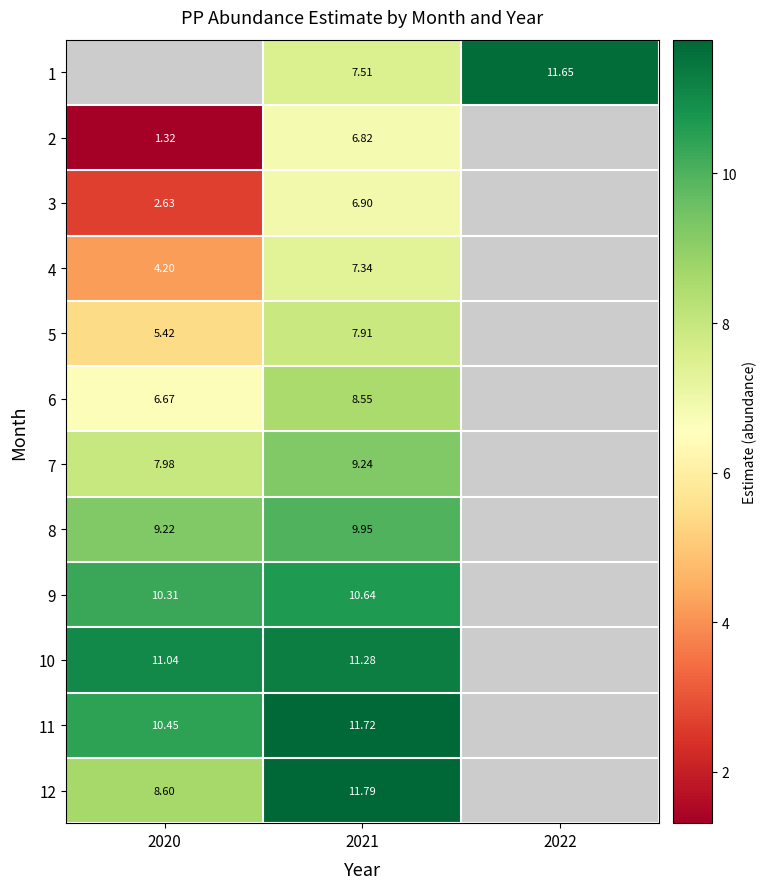

Is the value of 7 at 2020 greater than the value of 4 at 2021?

Yes